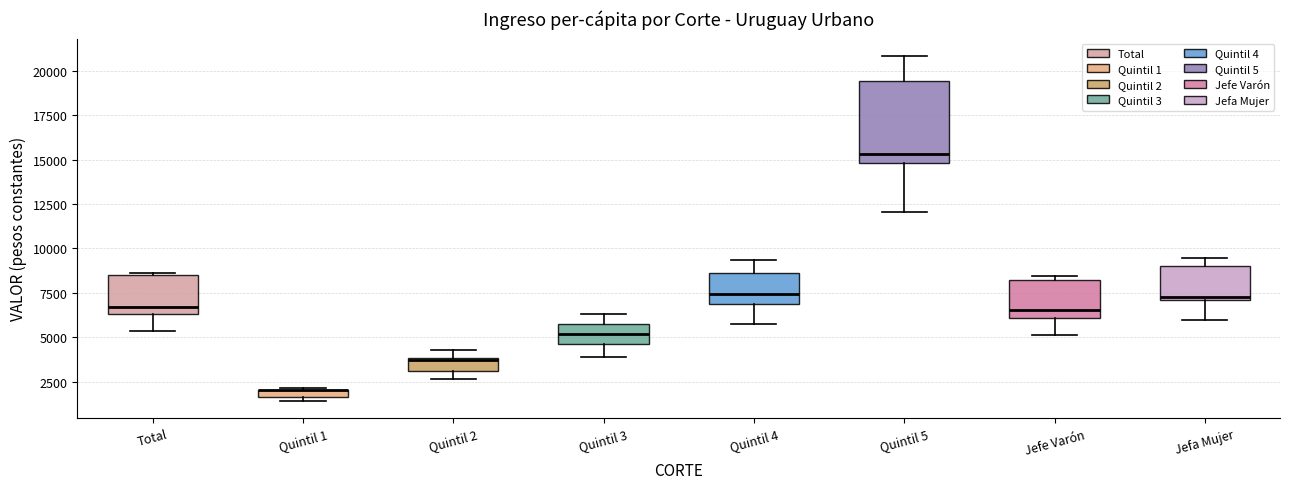

Where does the lower whisker of the box for Jefe Varón end on the y-axis? The values are not printed on the chart, so give them approximately, as read against the axis.

5000